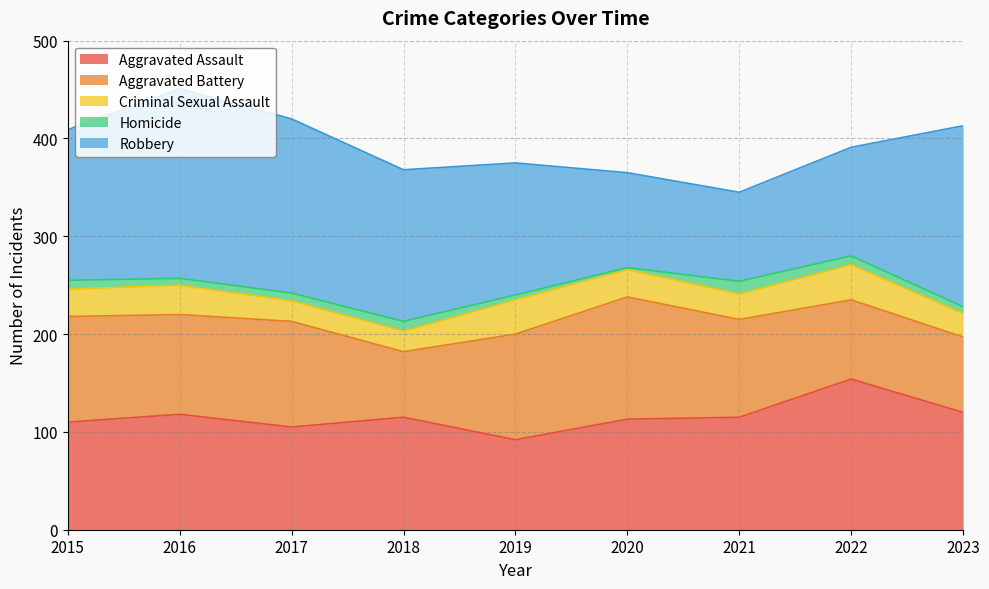

Reading left to right, list all the values displayed in this chart.

Aggravated Assault: 110	118	105	115	92	113	115	154	120
Aggravated Battery: 108	102	108	67	108	125	100	81	77
Criminal Sexual Assault: 28	30	21	21	35	28	26	36	24
Homicide: 9	7	8	10	5	2	13	9	7
Robbery: 154	194	178	155	135	97	91	111	185